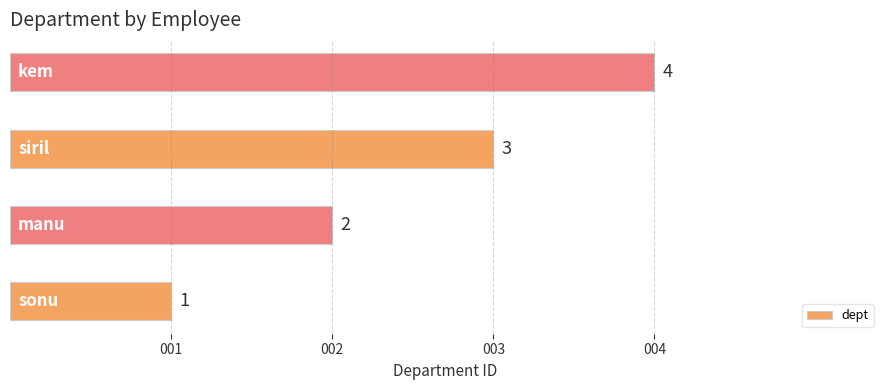

How many values are between 2 and 4?

3